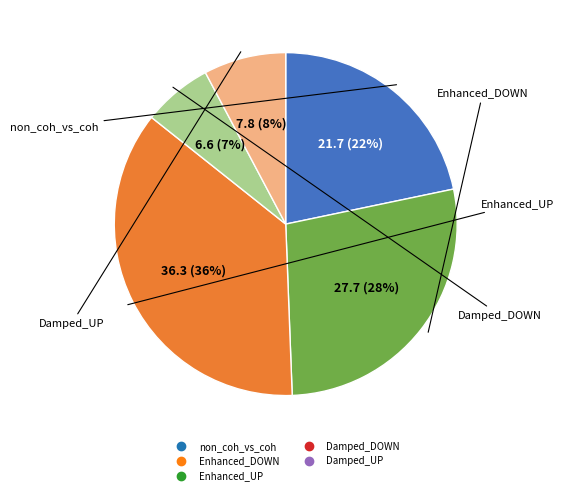

Is it true that Damped_UP is 8% of the pie?

True